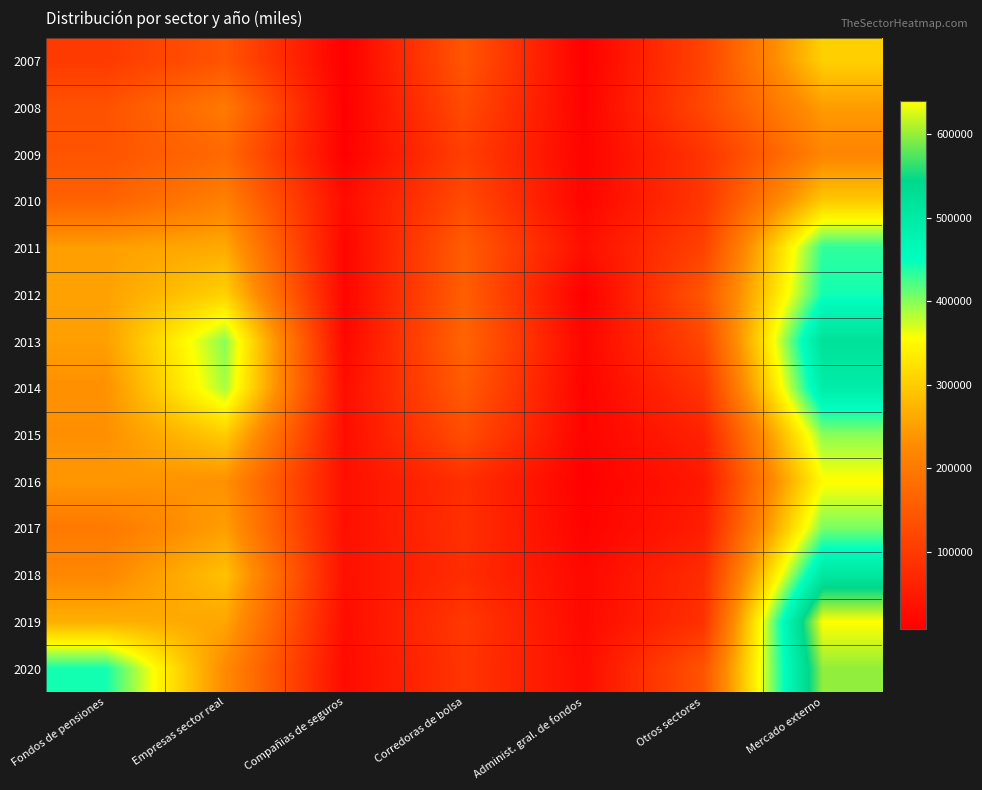

Rank the series by their maximum value, from lowest to highest.

2009, 2008, 2010, 2007, 2016, 2015, 2017, 2011, 2012, 2014, 2018, 2013, 2020, 2019